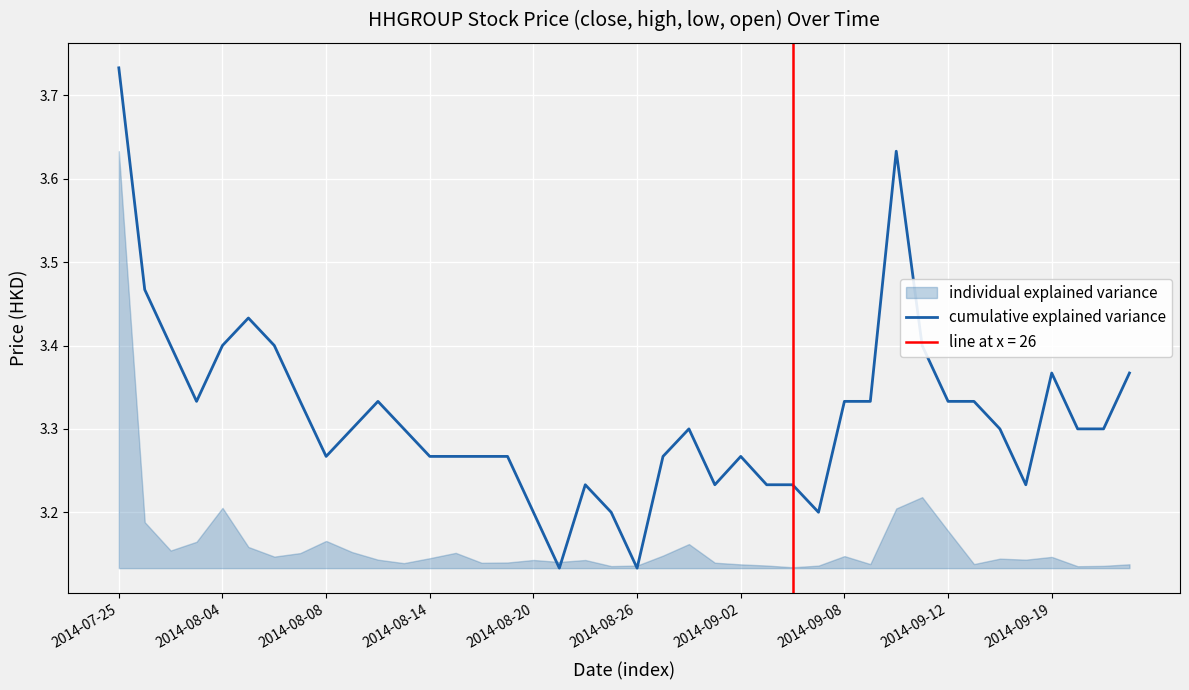

The cumulative explained variance series shows 2.0 at 2014-08-20. True or false?

False